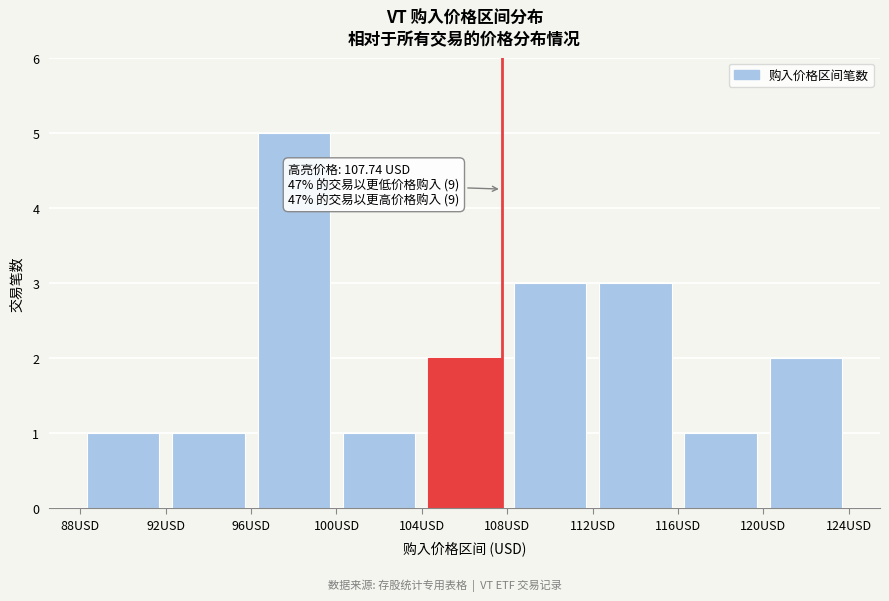

Over which range of the x-axis is the bar tallest?

96 to 100